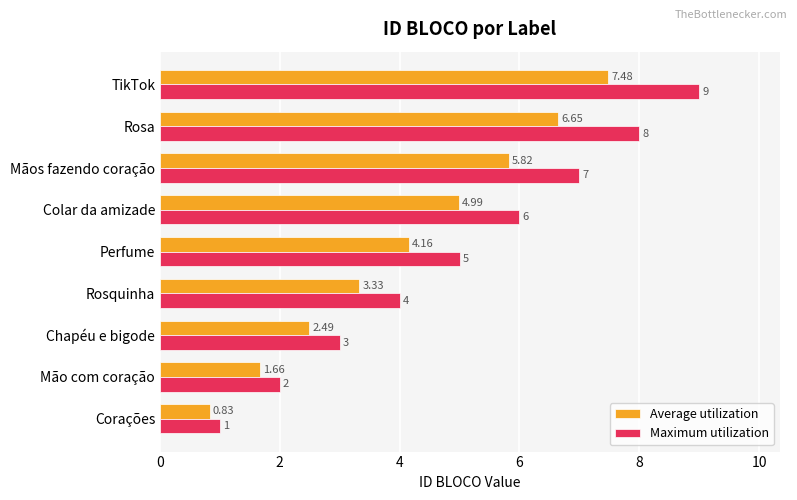

Where is Maximum utilization nearest to the value 5?

Perfume